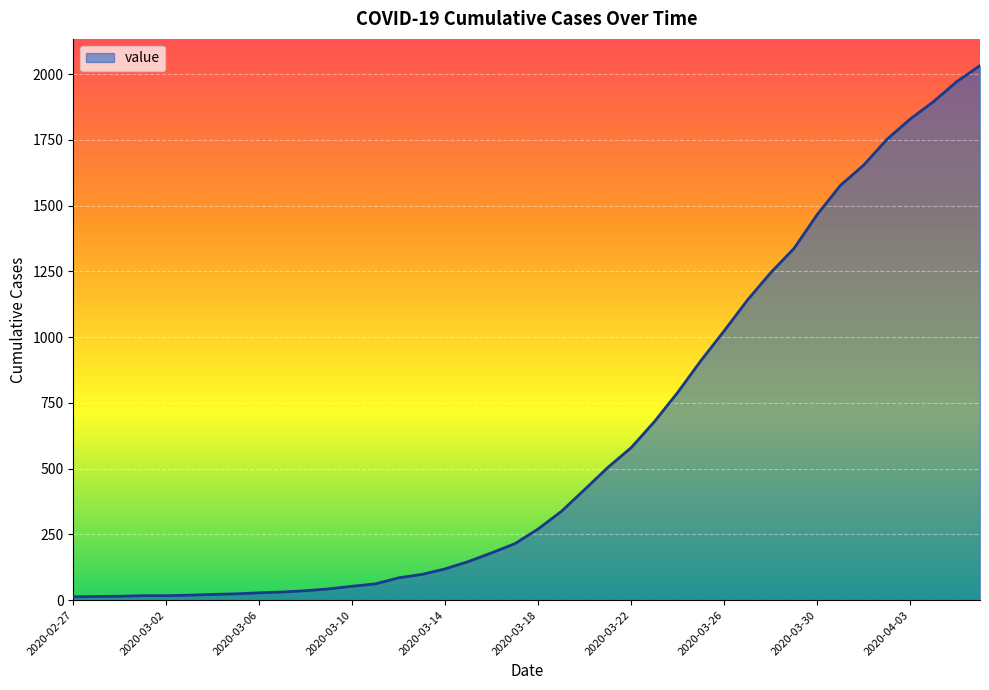

What is the greatest value displayed?

2032